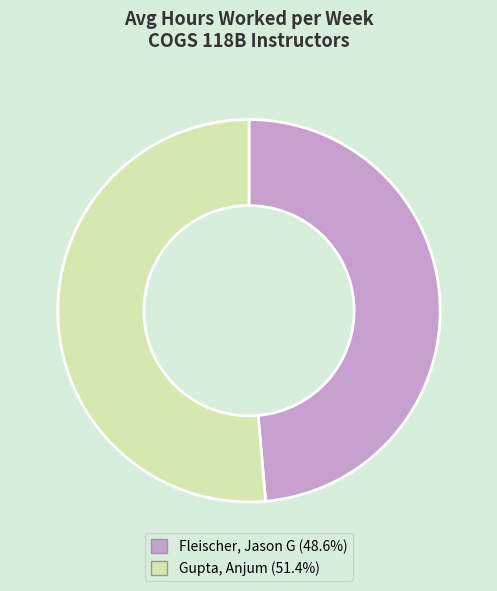

Is it true that Gupta, Anjum is 51% of the pie?

True